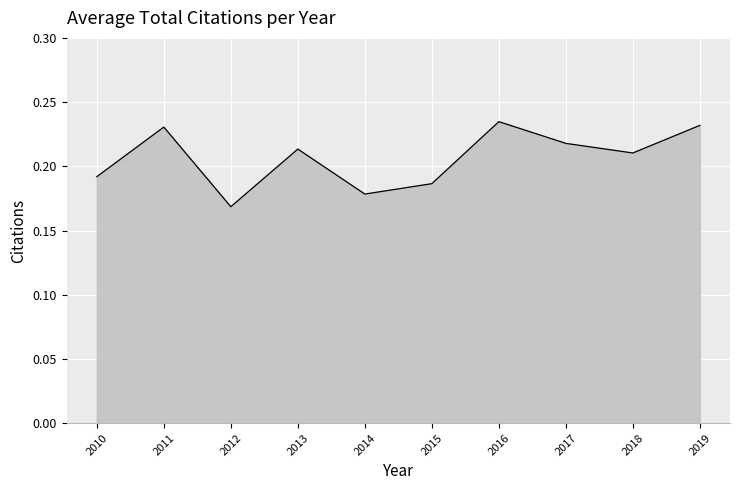

Between 2012 and 2018, which is larger?

2018